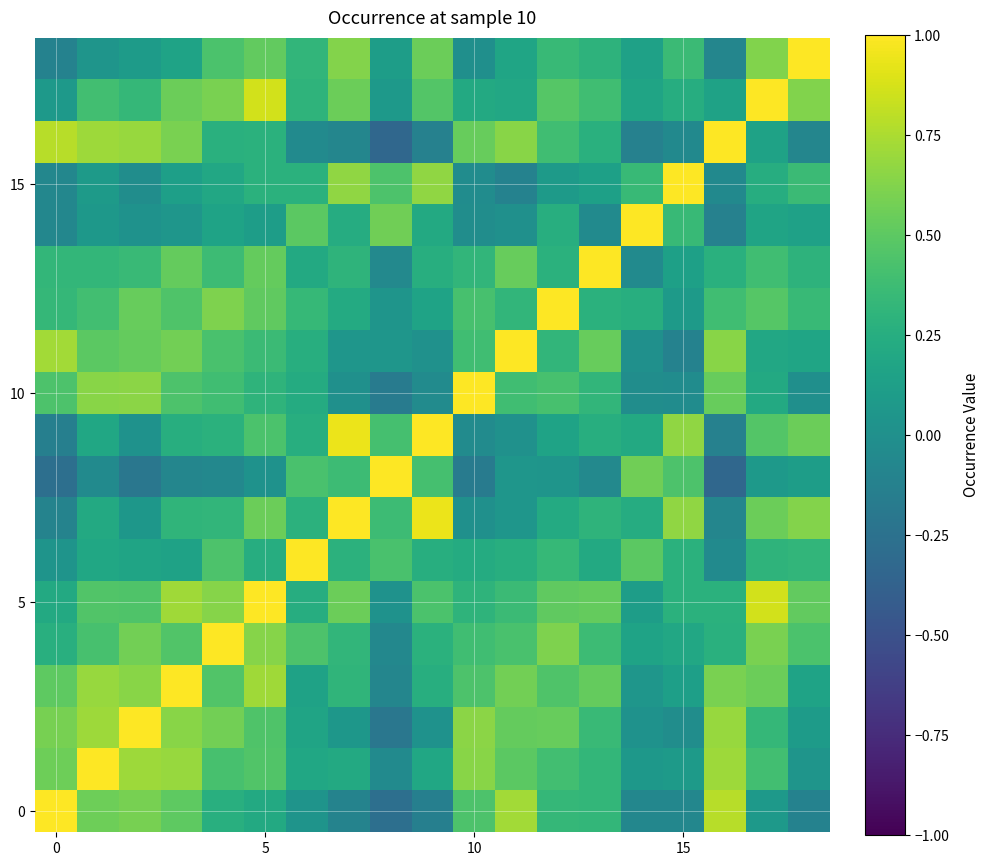

How many data points does each series have?

19